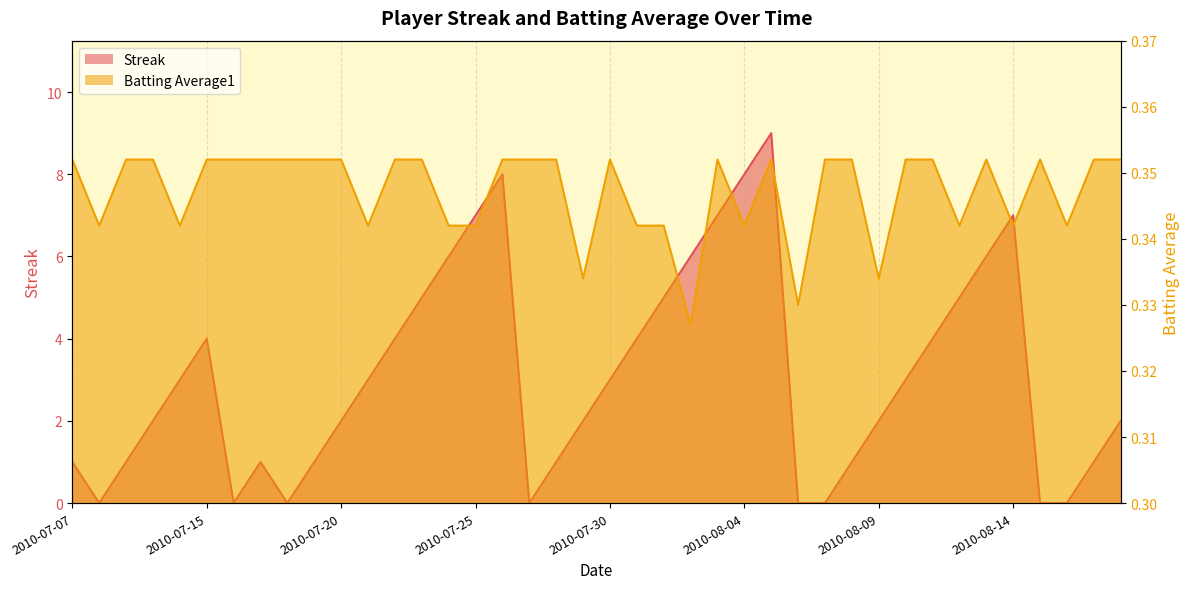

Reading left to right, extract all data points from this chart.

Streak: 2010-07-07=1.0	2010-07-08=0.0	2010-07-09=1.0	2010-07-10=2.0	2010-07-11=3.0	2010-07-15=4.0	2010-07-16=0.0	2010-07-17=1.0	2010-07-18=0.0	2010-07-19=1.0	2010-07-20=2.0	2010-07-21=3.0	2010-07-22=4.0	2010-07-23=5.0	2010-07-24=6.0	2010-07-25=7.0	2010-07-26=8.0	2010-07-27=0.0	2010-07-28=1.0	2010-07-29=2.0	2010-07-30=3.0	2010-07-31=4.0	2010-08-01=5.0	2010-08-02=6.0	2010-08-03=7.0	2010-08-04=8.0	2010-08-05=9.0	2010-08-06=0.0	2010-08-07=0.0	2010-08-08=1.0	2010-08-09=2.0	2010-08-10=3.0	2010-08-11=4.0	2010-08-12=5.0	2010-08-13=6.0	2010-08-14=7.0	2010-08-15=0.0	2010-08-16=0.0	2010-08-17=1.0	2010-08-18=2.0
Batting Average1: 2010-07-07=0.4	2010-07-08=0.3	2010-07-09=0.4	2010-07-10=0.4	2010-07-11=0.3	2010-07-15=0.4	2010-07-16=0.4	2010-07-17=0.4	2010-07-18=0.4	2010-07-19=0.4	2010-07-20=0.4	2010-07-21=0.3	2010-07-22=0.4	2010-07-23=0.4	2010-07-24=0.3	2010-07-25=0.3	2010-07-26=0.4	2010-07-27=0.4	2010-07-28=0.4	2010-07-29=0.3	2010-07-30=0.4	2010-07-31=0.3	2010-08-01=0.3	2010-08-02=0.3	2010-08-03=0.4	2010-08-04=0.3	2010-08-05=0.4	2010-08-06=0.3	2010-08-07=0.4	2010-08-08=0.4	2010-08-09=0.3	2010-08-10=0.4	2010-08-11=0.4	2010-08-12=0.3	2010-08-13=0.4	2010-08-14=0.3	2010-08-15=0.4	2010-08-16=0.3	2010-08-17=0.4	2010-08-18=0.4